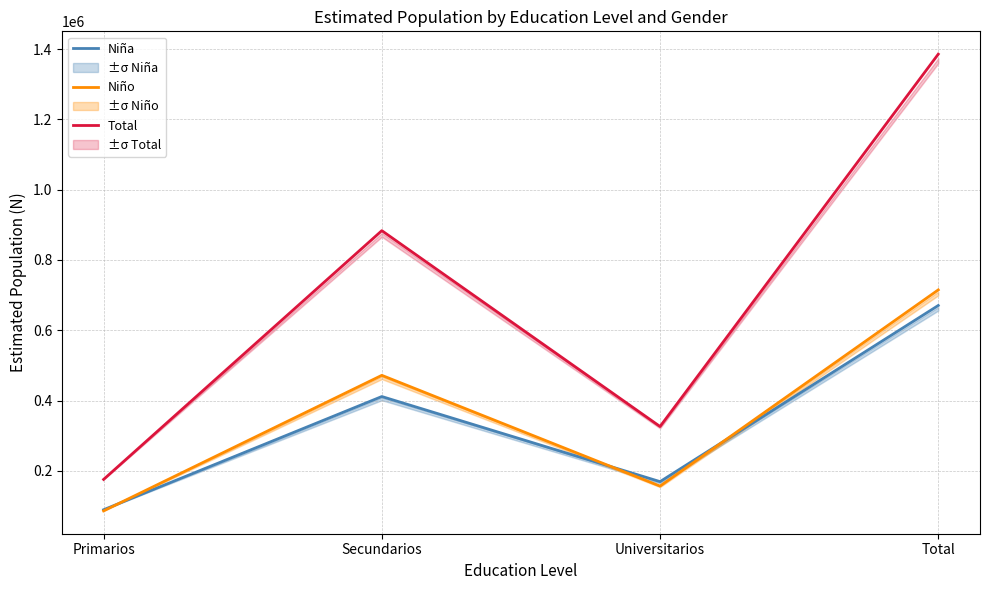

Which category has the lowest value across all series?

Primarios